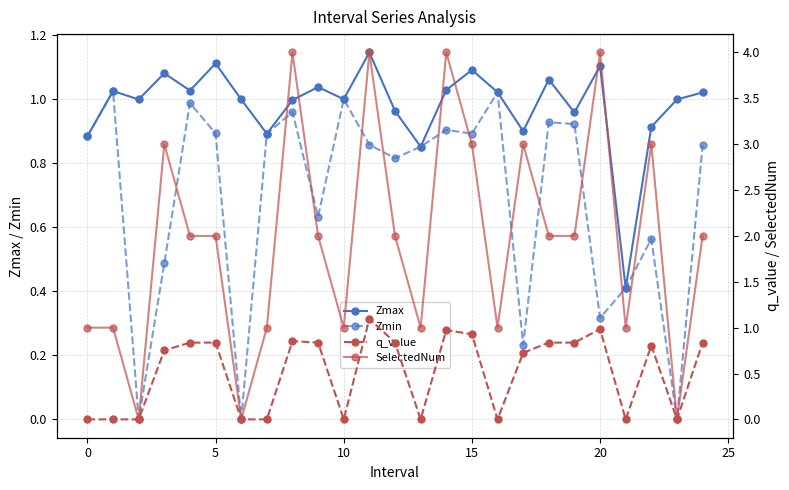

Which series changed the most between 10 and 20?

SelectedNum